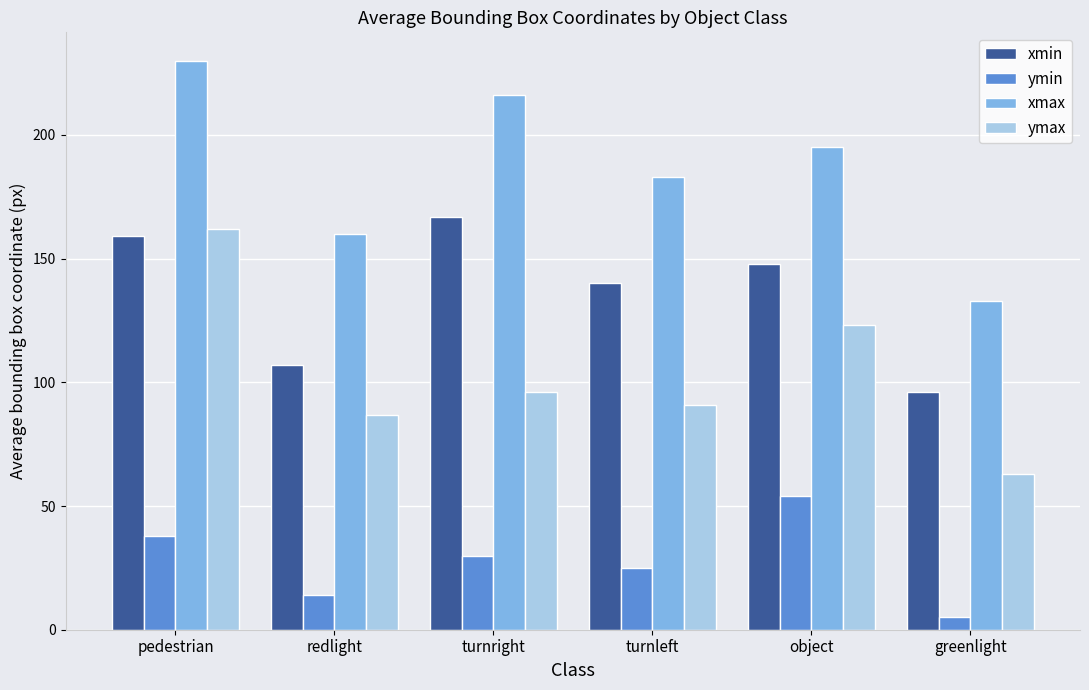

What is the total value across all series at turnright?

509